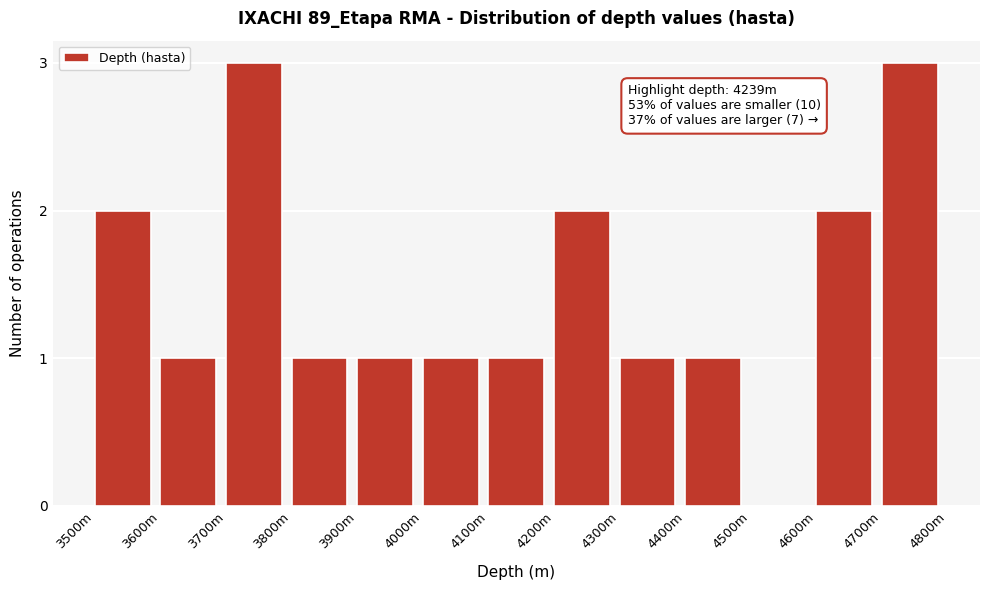

Reading left to right, extract all data points from this chart.

3500m=2	3600m=1	3700m=3	3800m=1	3900m=1	4000m=1	4100m=1	4200m=2	4300m=1	4400m=1	4500m=0	4600m=2	4700m=3